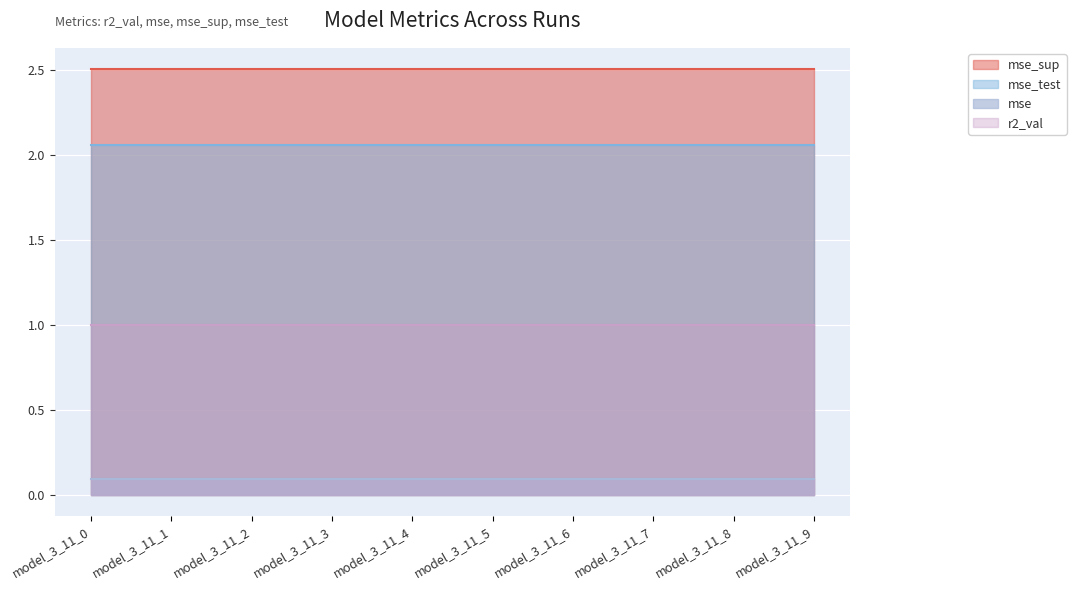

Rank the series at model_3_11_5 from lowest to highest value.

mse, r2_val, mse_test, mse_sup